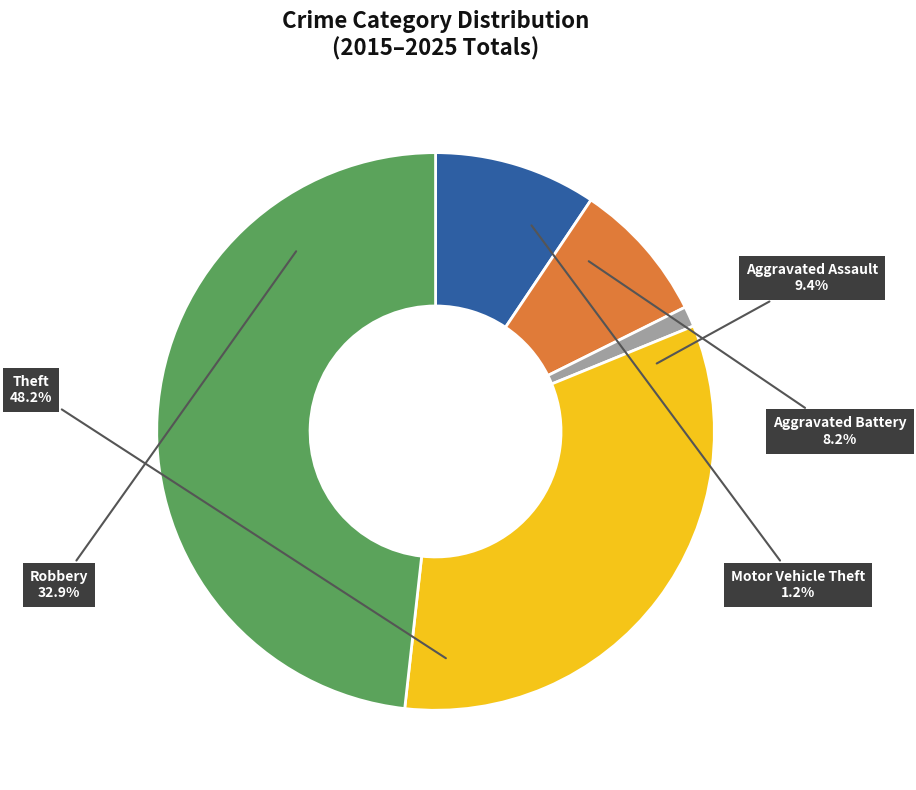

Does any single category account for the majority?

No